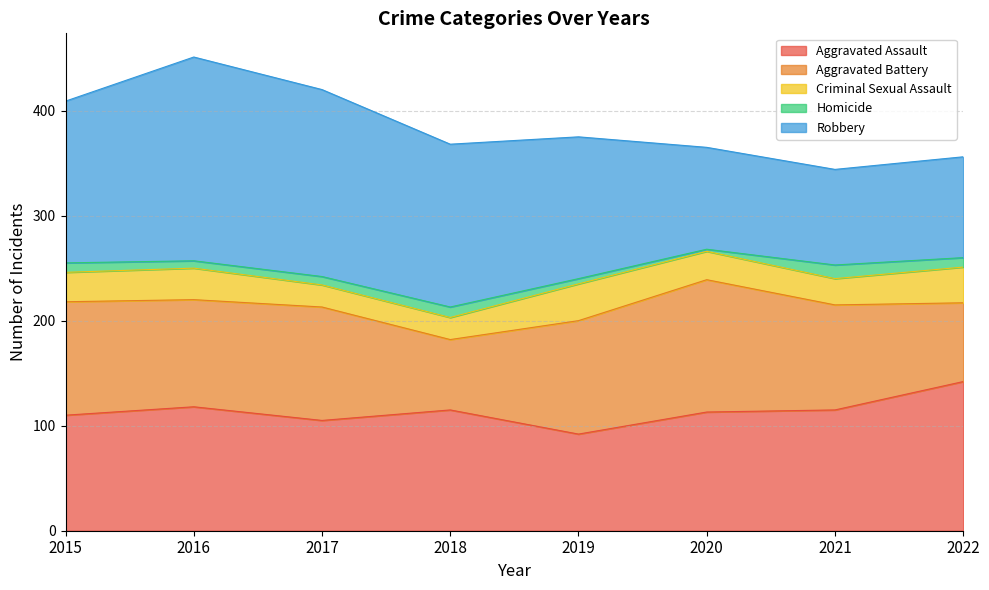

What are all the series names shown in the legend?

Aggravated Assault, Aggravated Battery, Criminal Sexual Assault, Homicide, Robbery